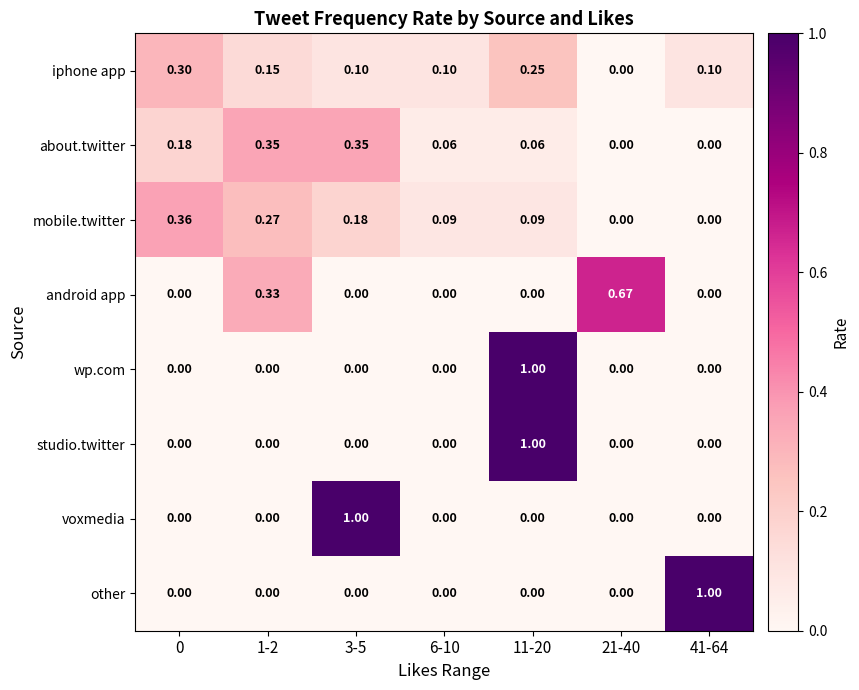

How many values in the android app series exceed 0?

2